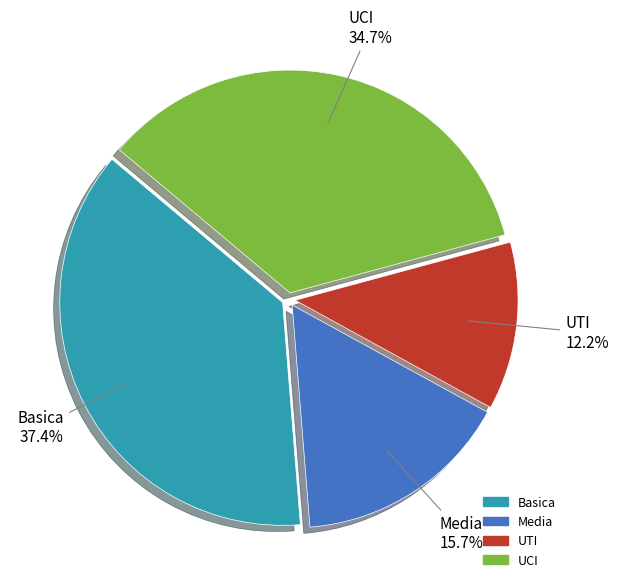

Is there a majority slice in this chart?

No